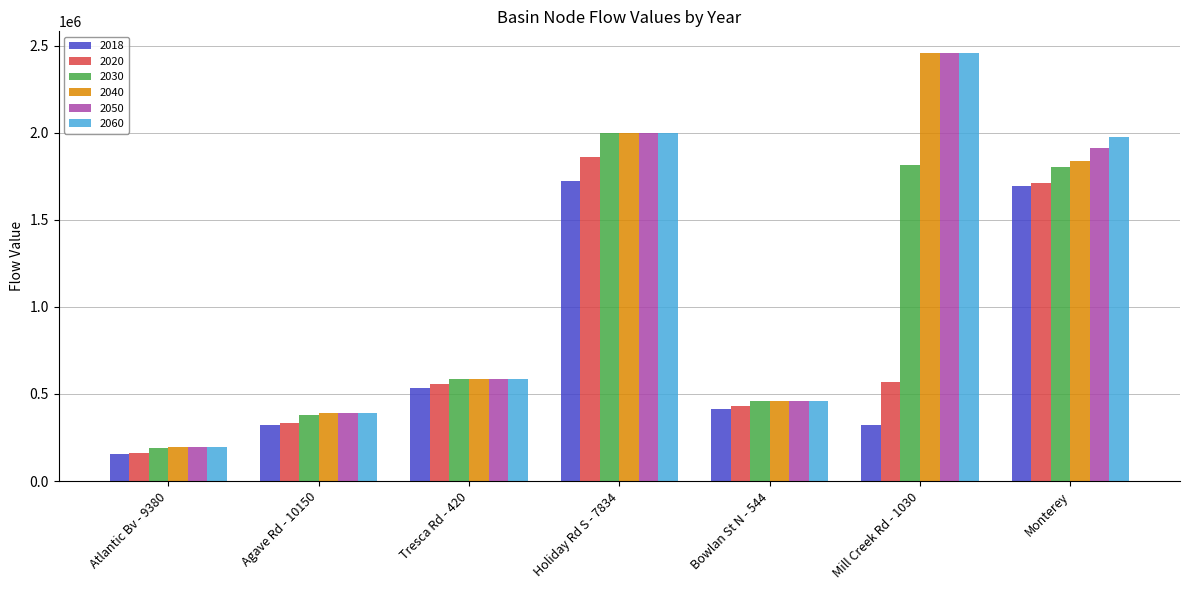

What is the difference between the maximum and minimum values in the 2040 series?

2264746.1